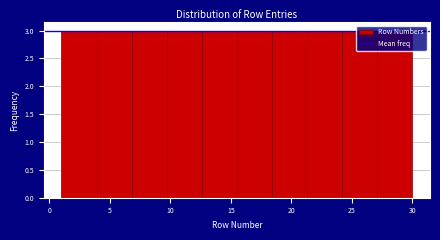

Reading left to right, list every bar in this chart as the range it spans on the x-axis followed by its height. Neither the bar edges nor the heights are printed on the chart, so give them approximately, as read against the axes.

1.0 to 3.9: 3
3.9 to 6.8: 3
6.8 to 9.7: 3
9.7 to 12.6: 3
12.6 to 15.5: 3
15.5 to 18.4: 3
18.4 to 21.3: 3
21.3 to 24.2: 3
24.2 to 27.1: 3
27.1 to 30.0: 3